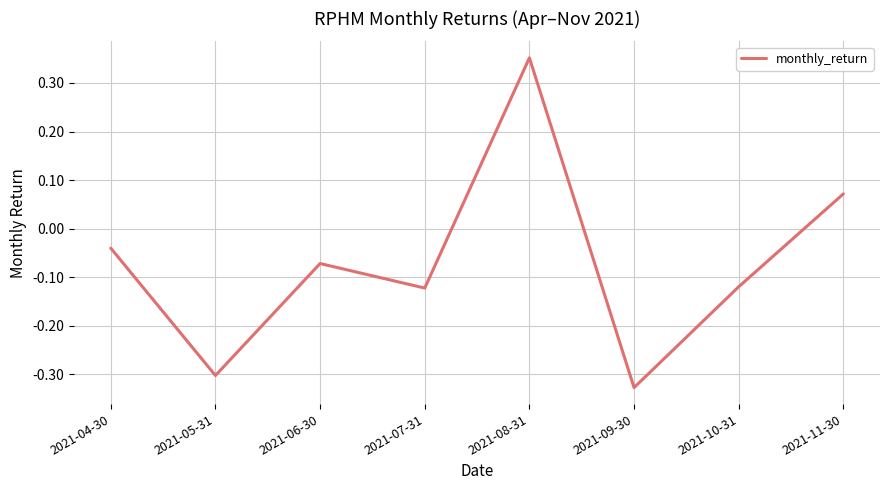

What is the change in value from 2021-08-31 to 2021-09-30?

-0.7